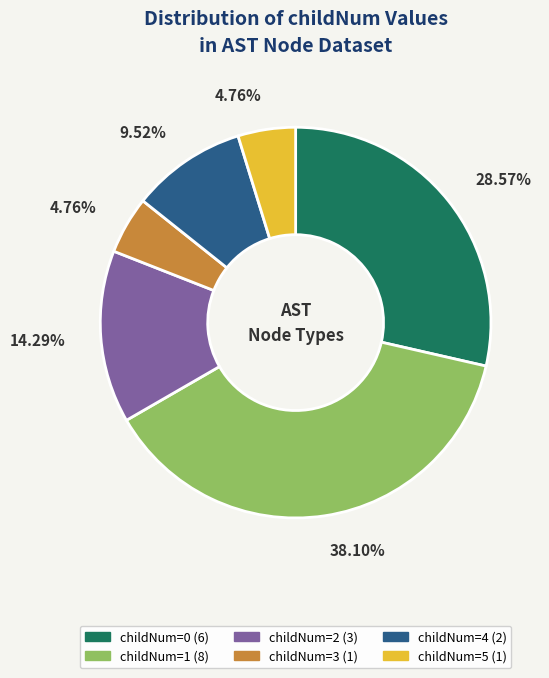

Approximately how many times larger is the value at childNum=1 (8) compared to childNum=0 (6)?

1.3